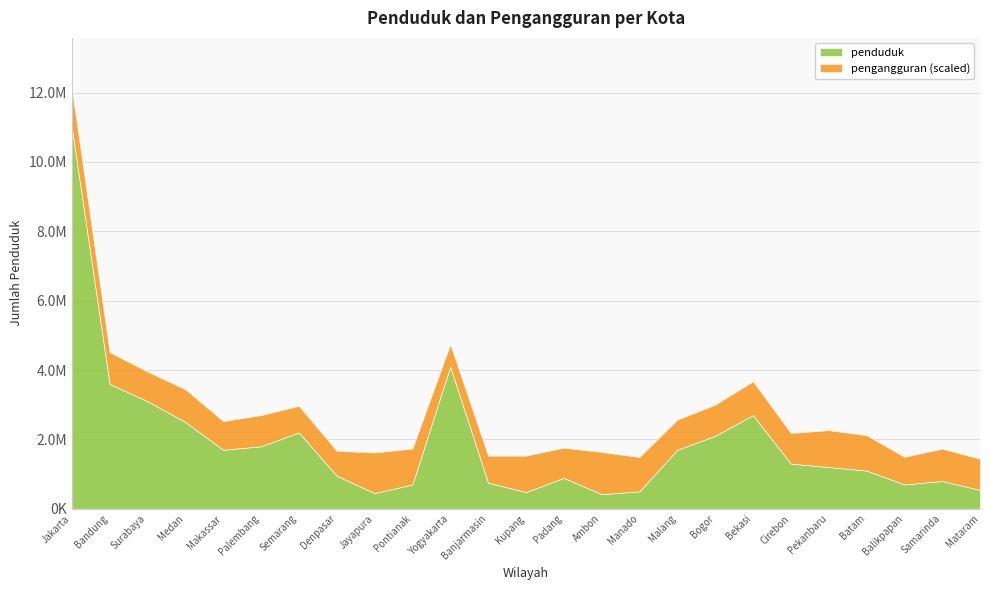

True or false: penduduk and pengangguran_scaled cross at least once.

False